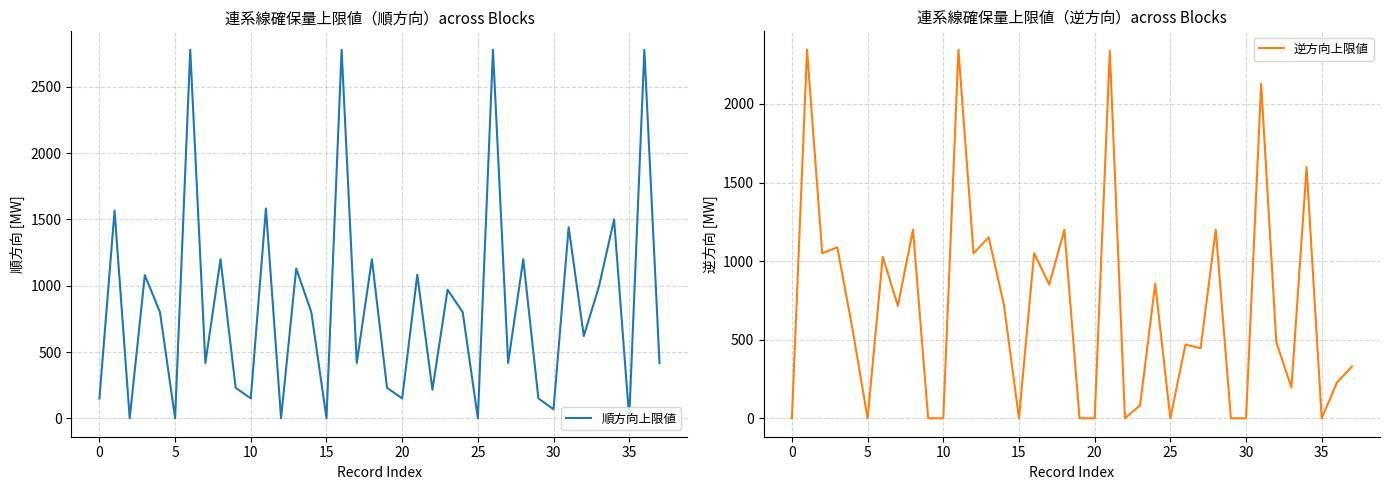

True or false: 逆方向上限値 has more than 0 points higher than both neighbors.

True